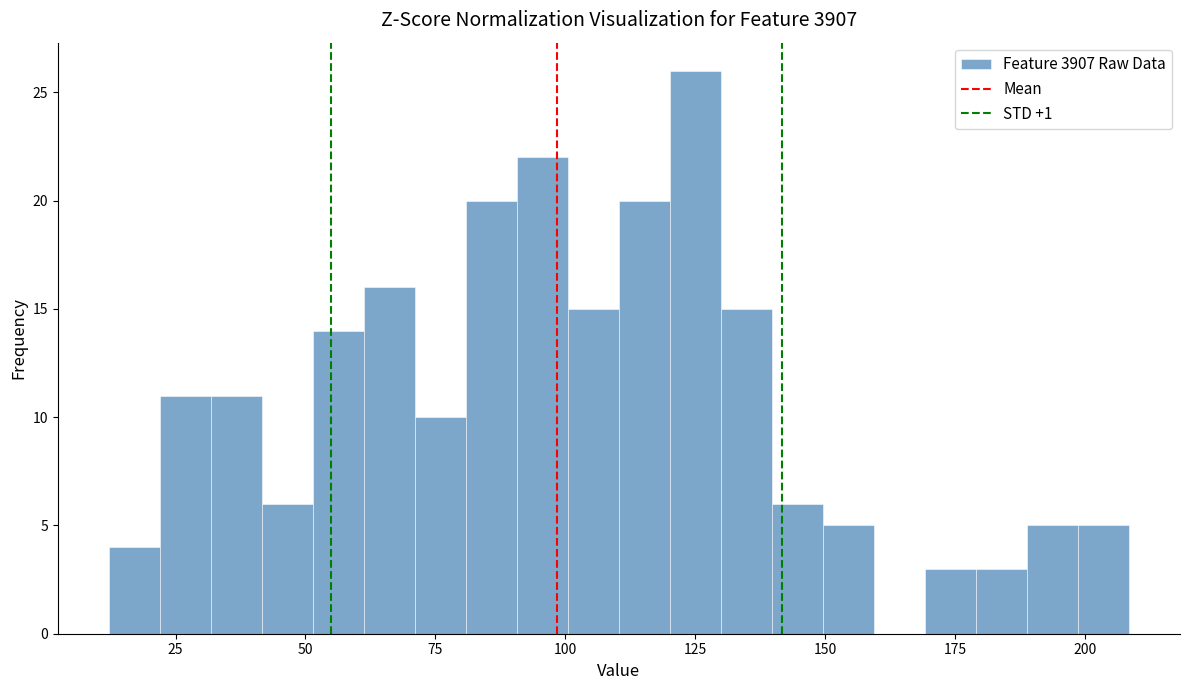

Read against the x-axis, roughly where is the centre of the tallest bar?

125